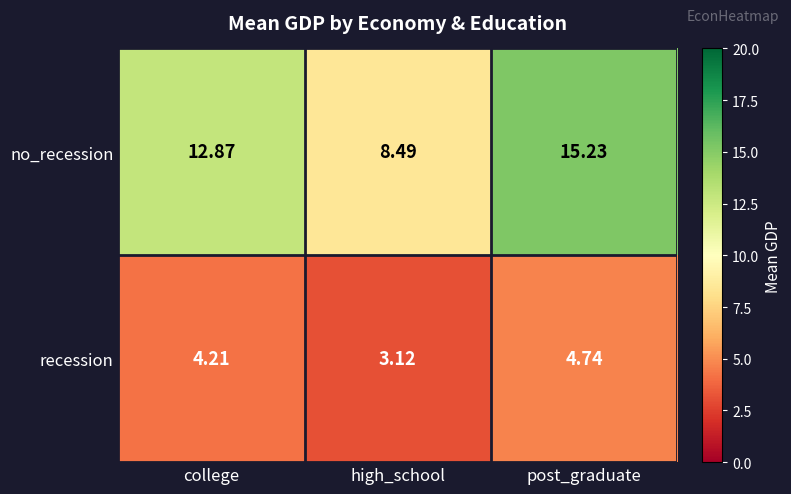

Which series changed the most between college and high_school?

no_recession